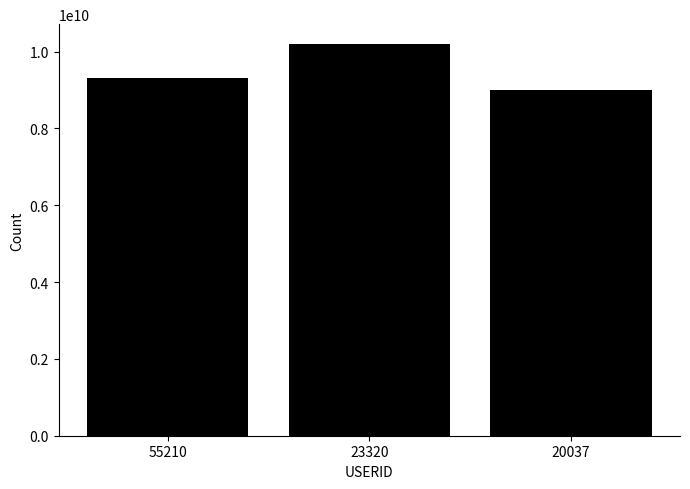

How many categories are shown in the chart?

3